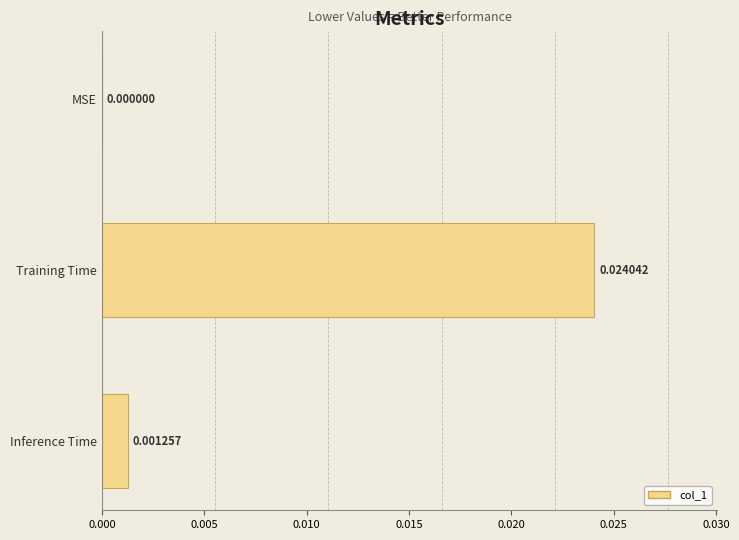

Between Training Time and MSE, which is larger?

Training Time